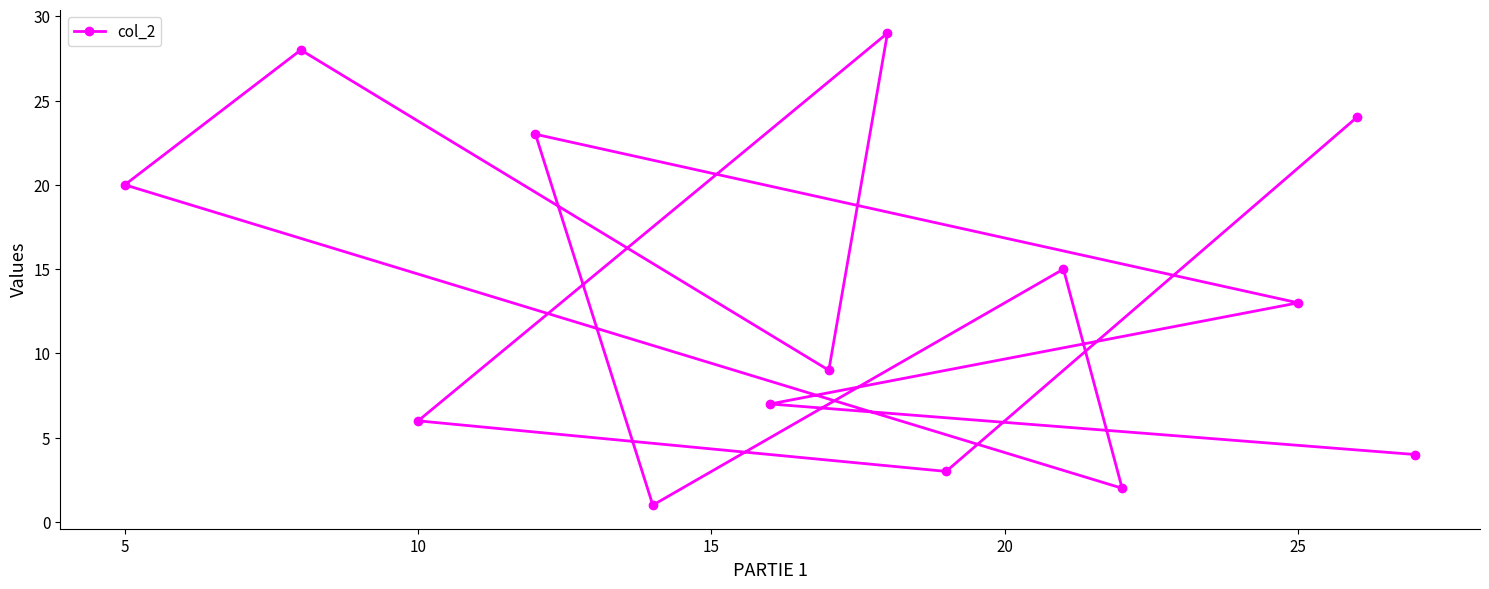

Reading left to right, list all the values displayed in this chart.

20	28	6	23	1	7	9	29	3	15	2	13	24	4